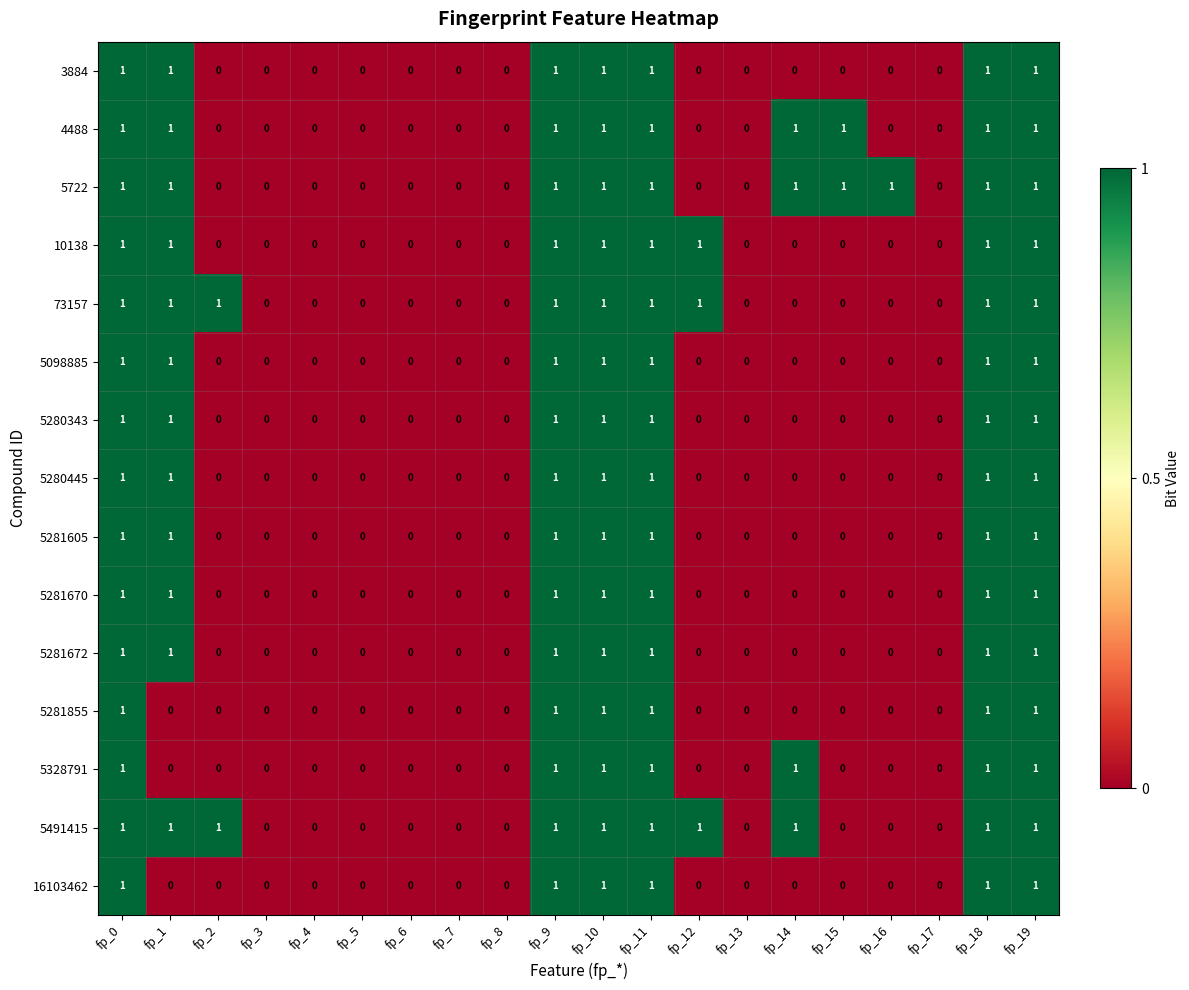

What is the sum of all 5328791 values?

7